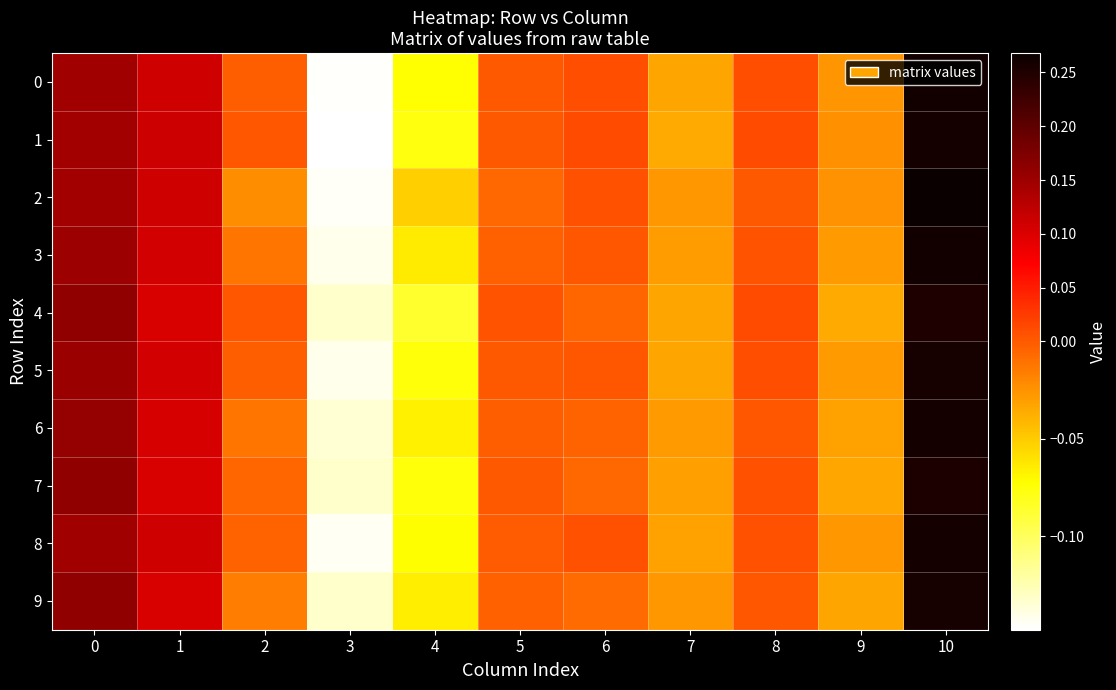

Which series has the largest total across all categories?

1